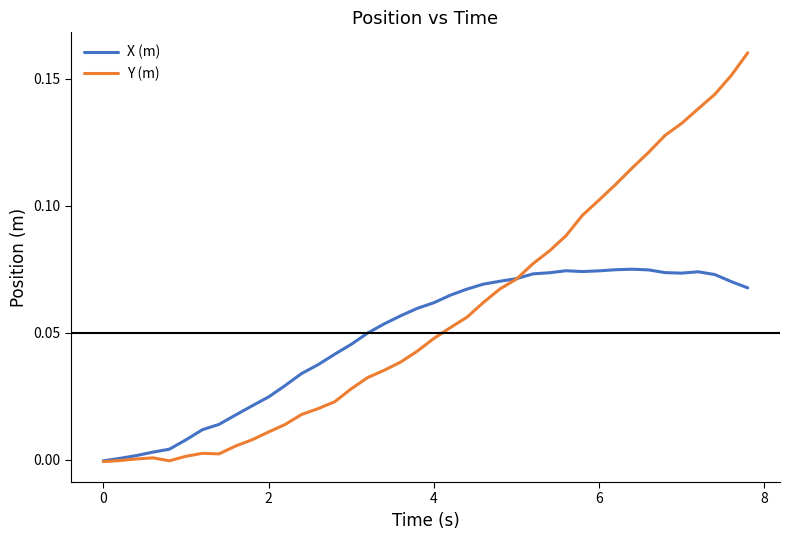

List the series in order of their peak value, highest first.

Y (m), X (m)